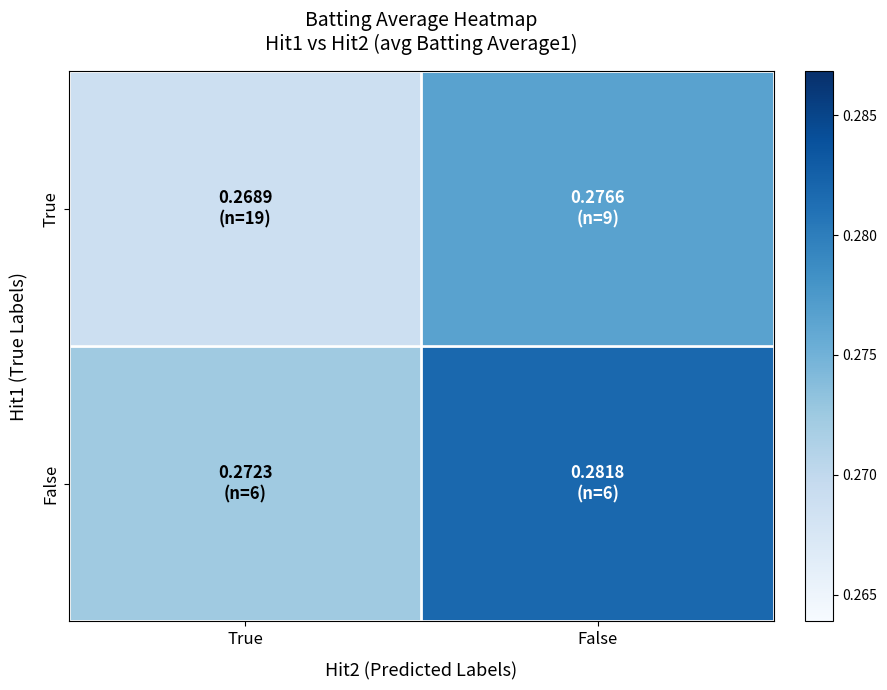

Which series has the largest total across all categories?

False